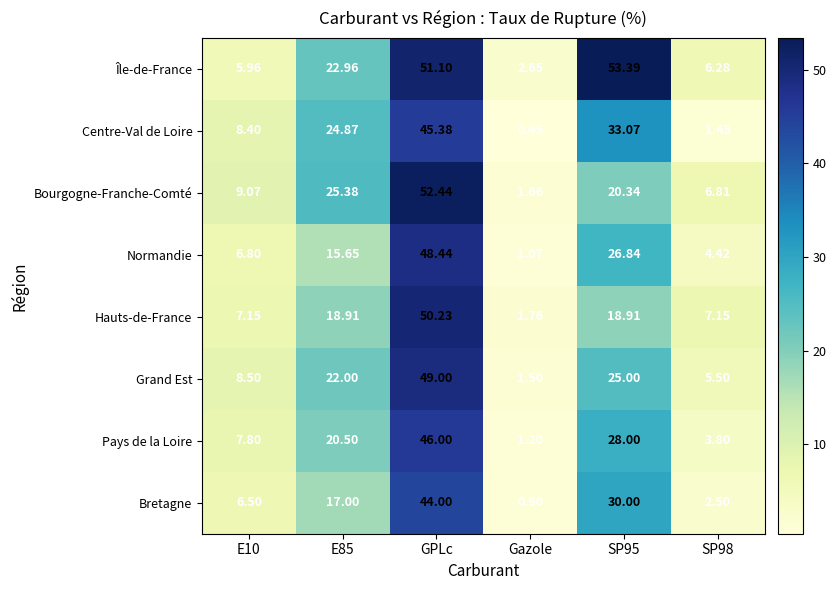

At which category is the sum across all series the highest?

GPLc